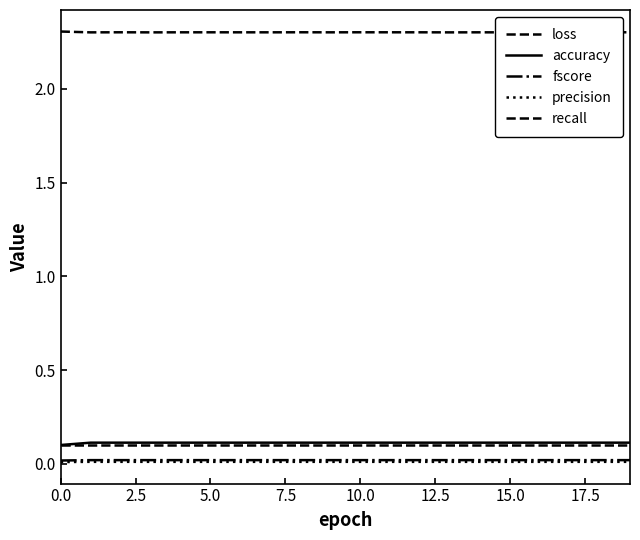

How many lines are shown in the chart?

5